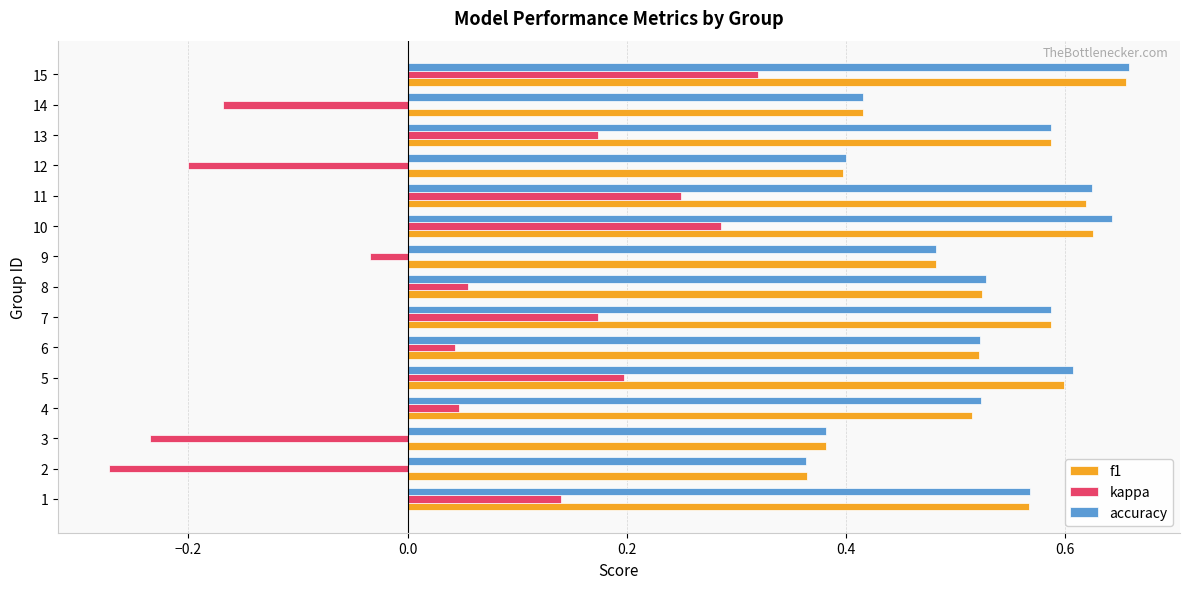

The value of accuracy at 5 is 0.3. True or false?

False